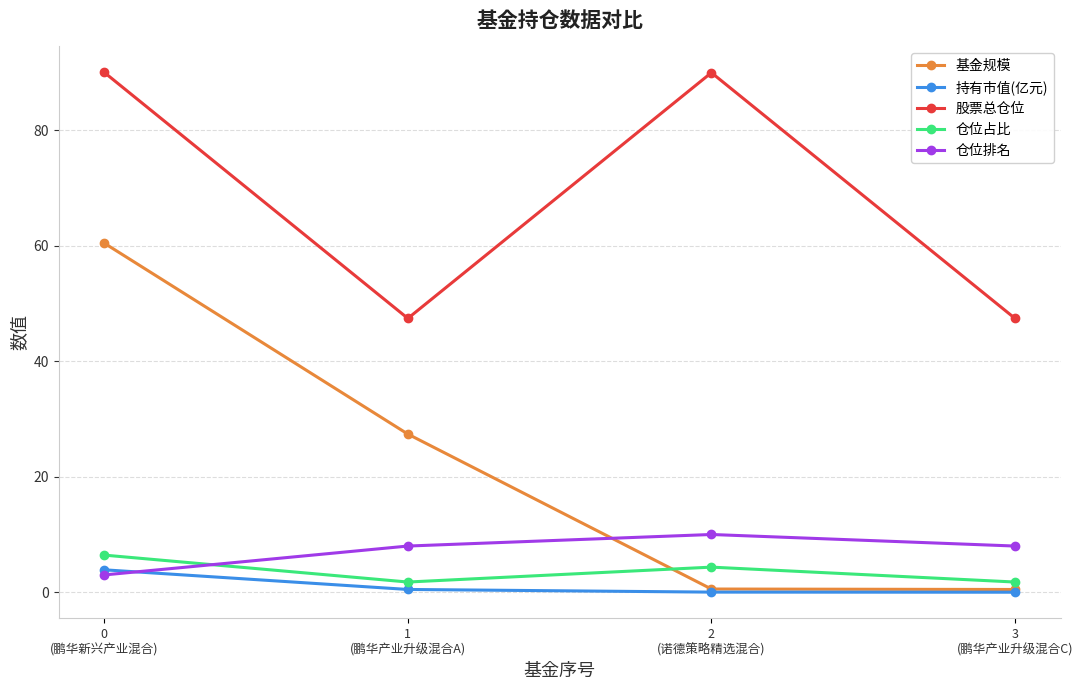

True or false: 仓位排名 and 股票总仓位 intersect in this chart.

False